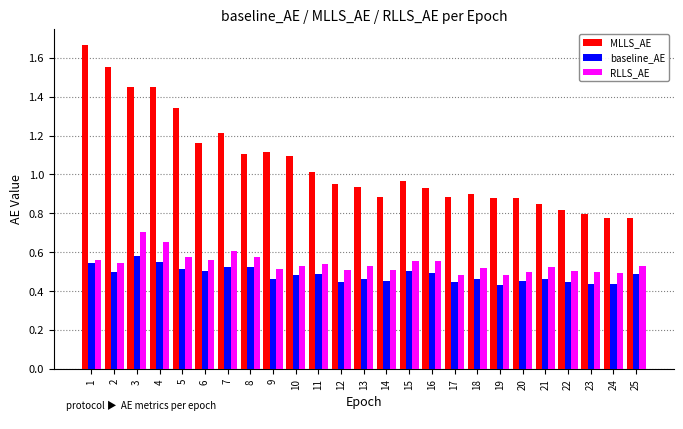

Count the RLLS_AE values in the range 0 to 1.

25